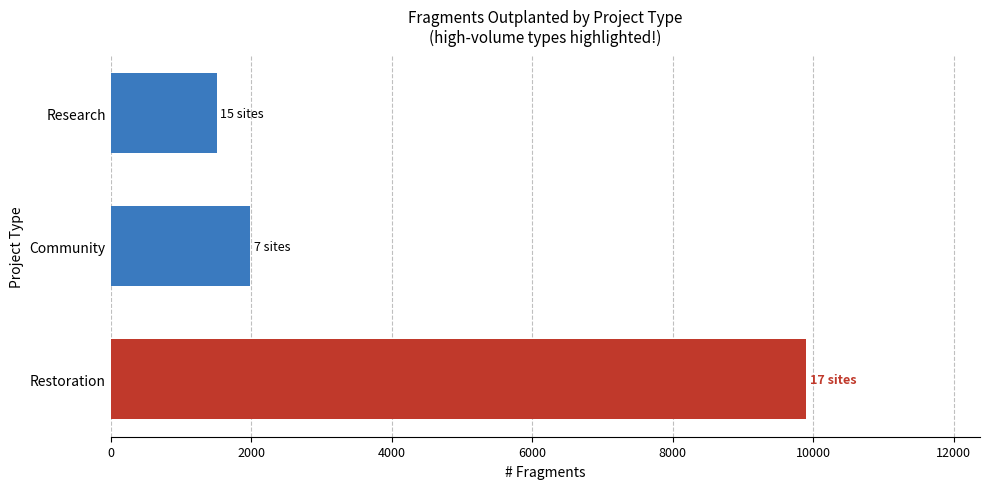

How many bars are there in total?

3